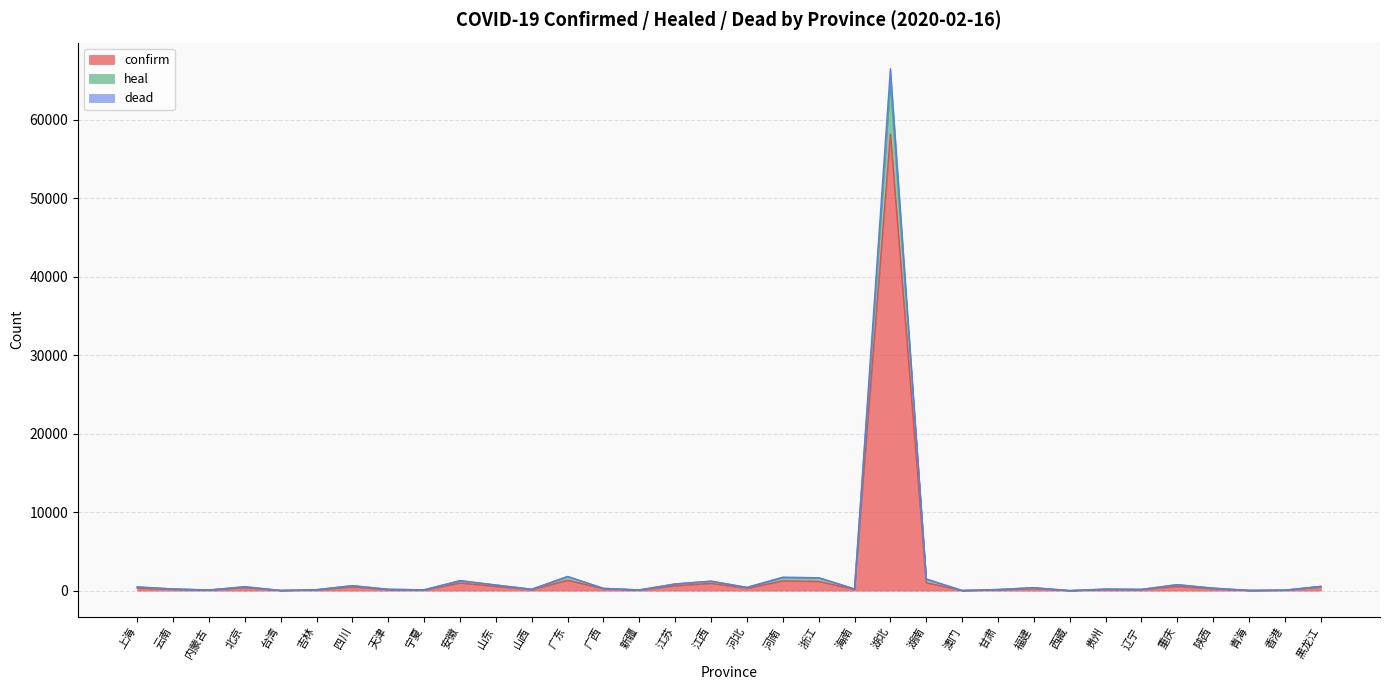

At which category does dead reach its first local peak?

北京